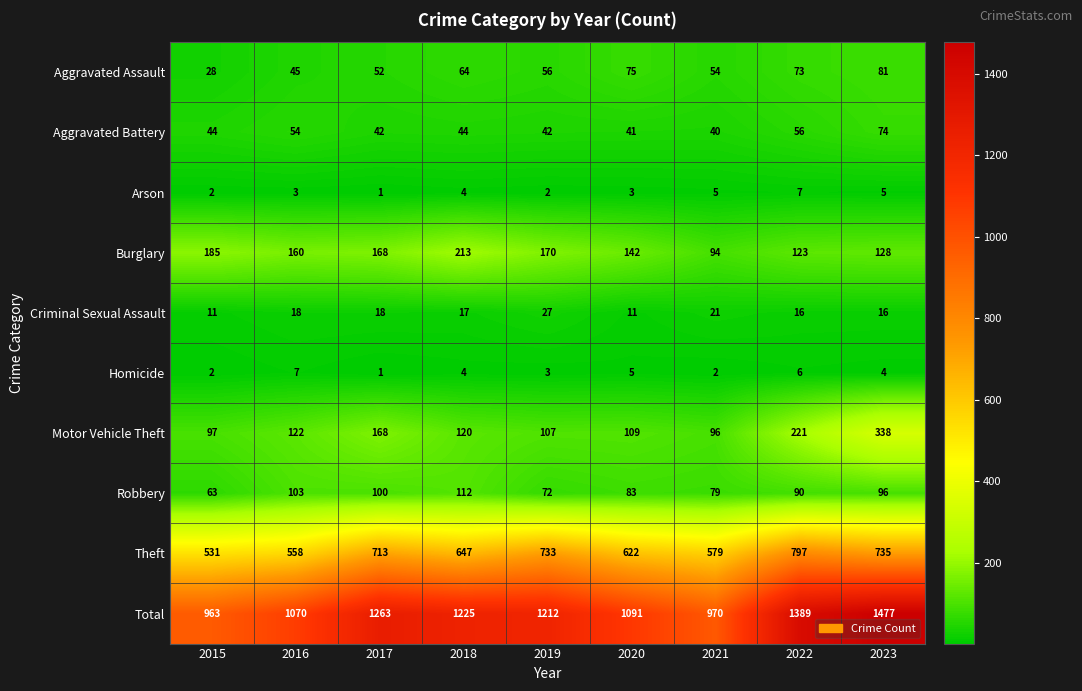

At which category is the sum across all series the highest?

2023